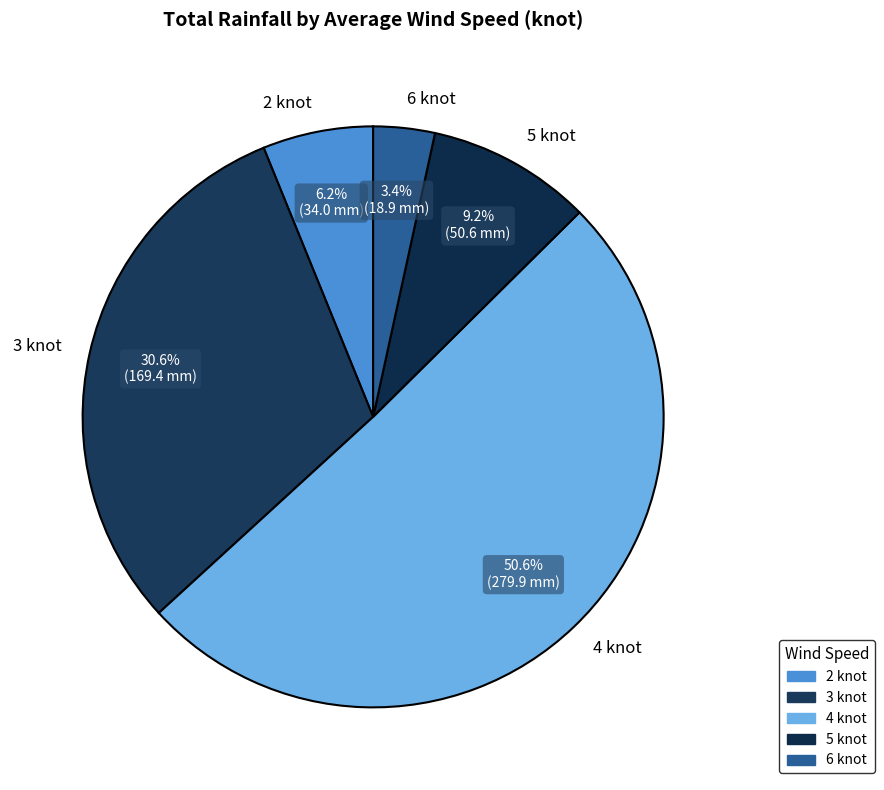

Rank the categories by value from lowest to highest.

6 knot, 2 knot, 5 knot, 3 knot, 4 knot